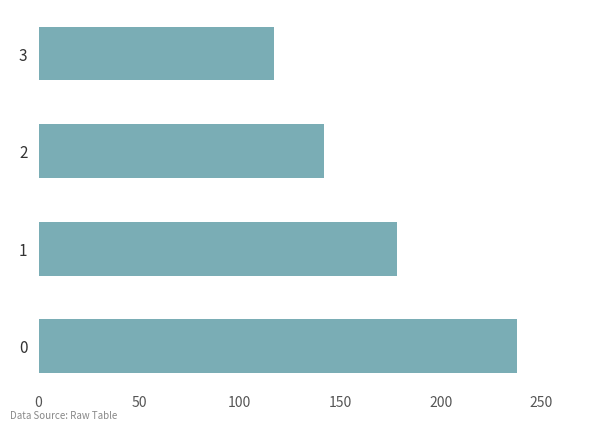

How many values are between 142 and 238?

3